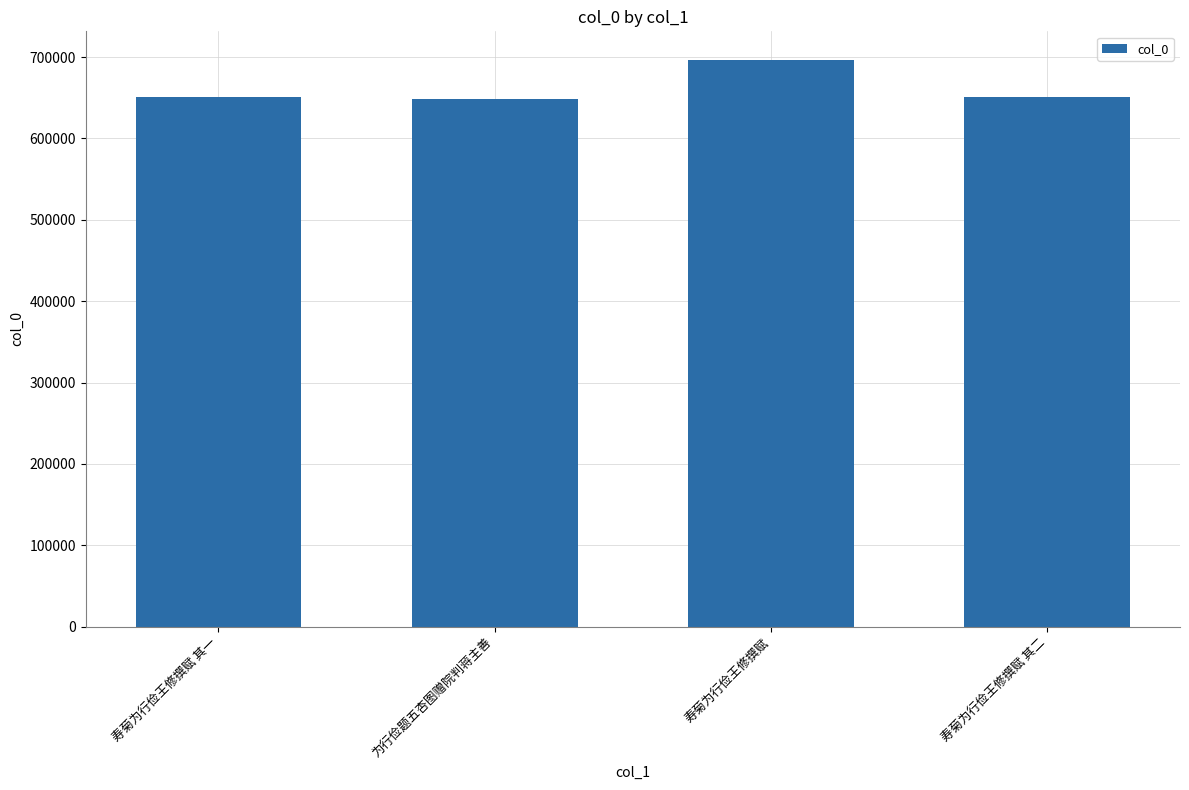

What is the value of the 3rd bar from the left?

696772